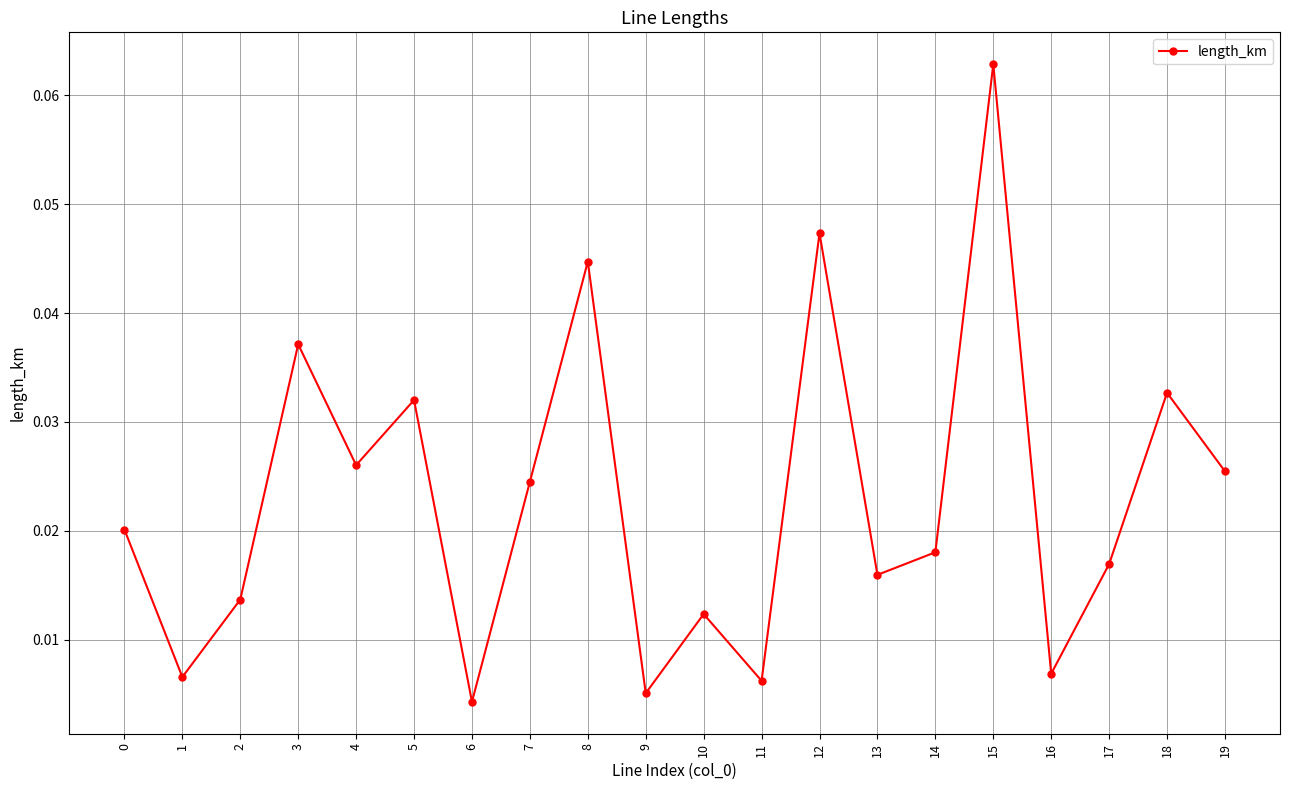

True or false: there are more than 0 points higher than both neighbors.

True